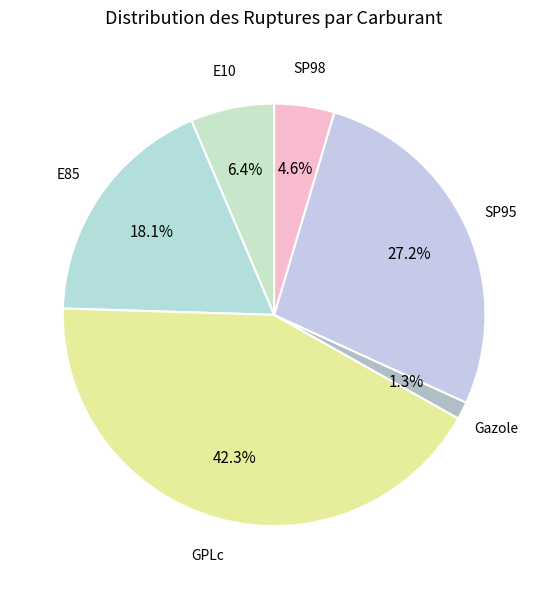

Which slice is the largest?

GPLc